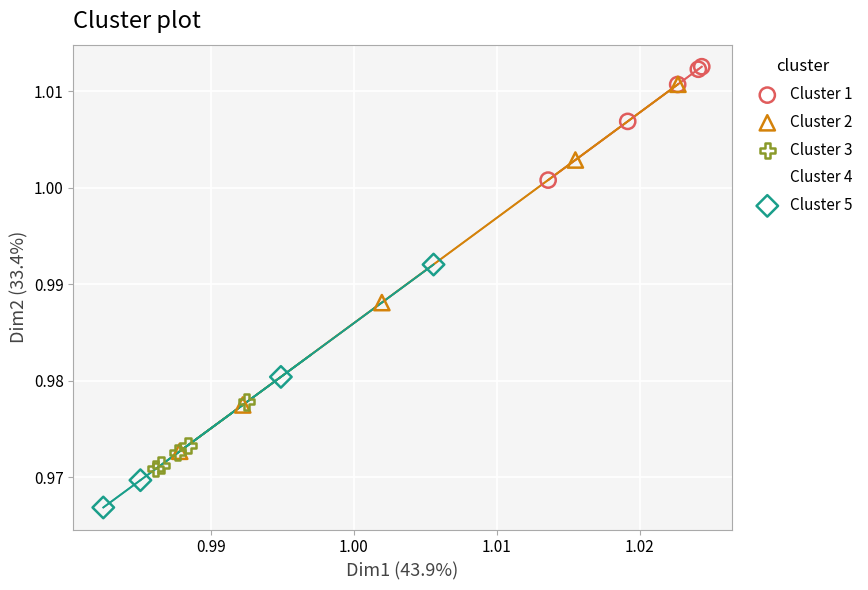

What are all the series names shown in the legend?

Cluster 1, Cluster 2, Cluster 3, Cluster 4, Cluster 5